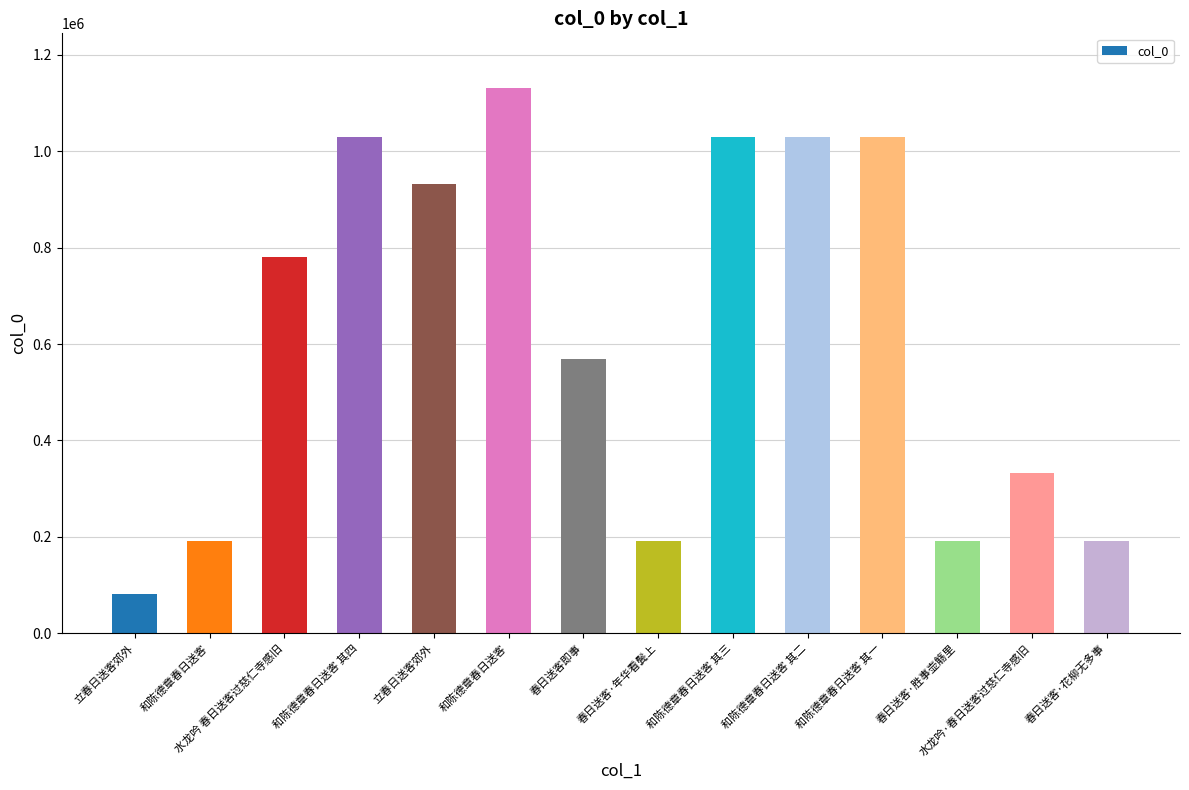

Reading right to left, list all the values displayed in this chart.

春日送客·花柳无多事=191410	水龙吟·春日送客过慈仁寺感旧=332019	春日送客·胜事壶觞里=191408	和陈德章春日送客 其一=1028932	和陈德章春日送客 其二=1028933	和陈德章春日送客 其三=1028931	春日送客·年华看鬓上=191409	春日送客即事=568557	和陈德章春日送客=1131400	立春日送客郊外=931331	和陈德章春日送客 其四=1028930	水龙吟 春日送客过慈仁寺感旧=780033	和陈德章春日送客=191325	立春日送客郊外=80712